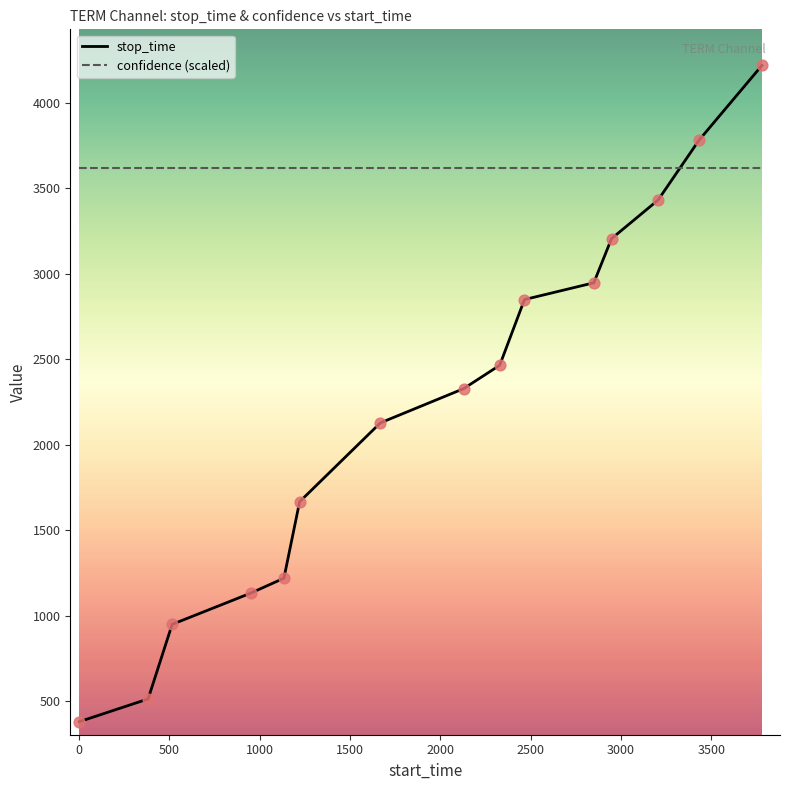

Which series has the largest total across all categories?

confidence (scaled)